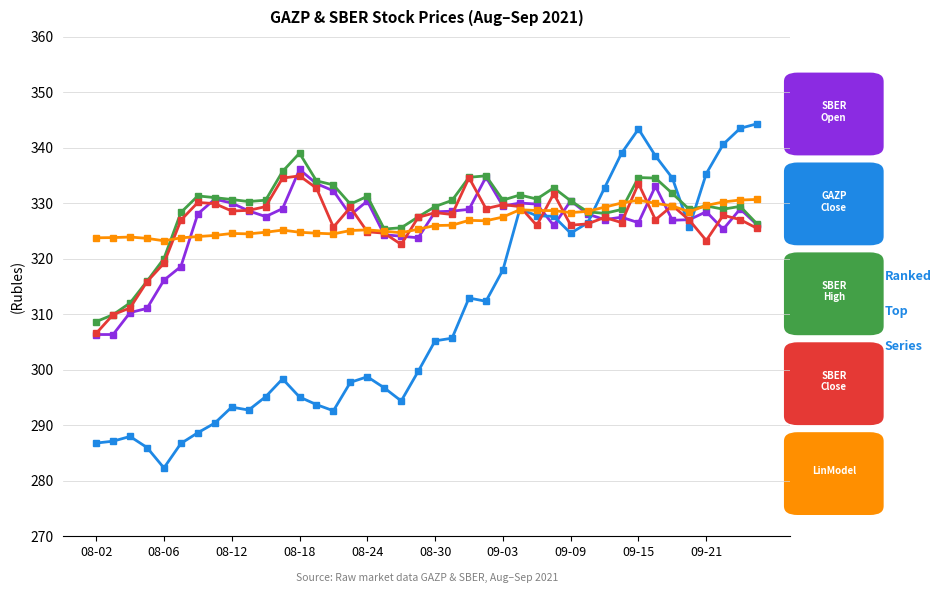

What is the maximum value shown in the chart?

344.3